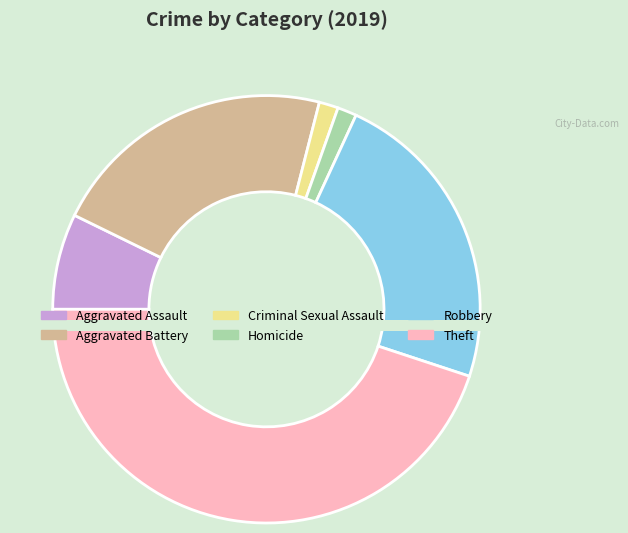

To the nearest percent, what percentage of the pie is Theft?

45%